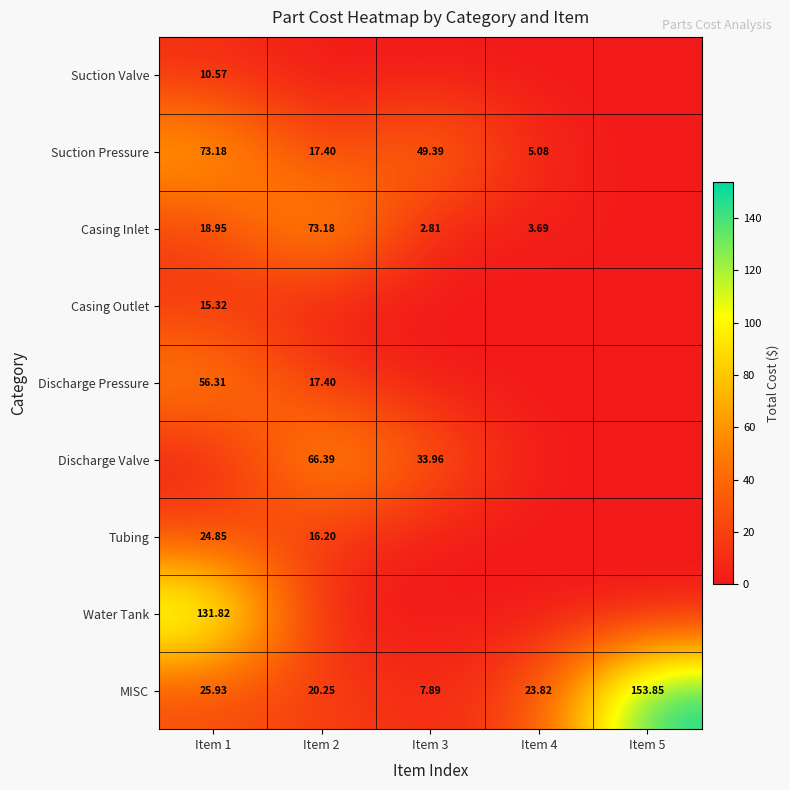

At Item 5, list the series in order from largest to smallest.

MISC, Suction Valve, Suction Pressure, Casing Inlet, Casing Outlet, Discharge Pressure, Discharge Valve, Tubing, Water Tank